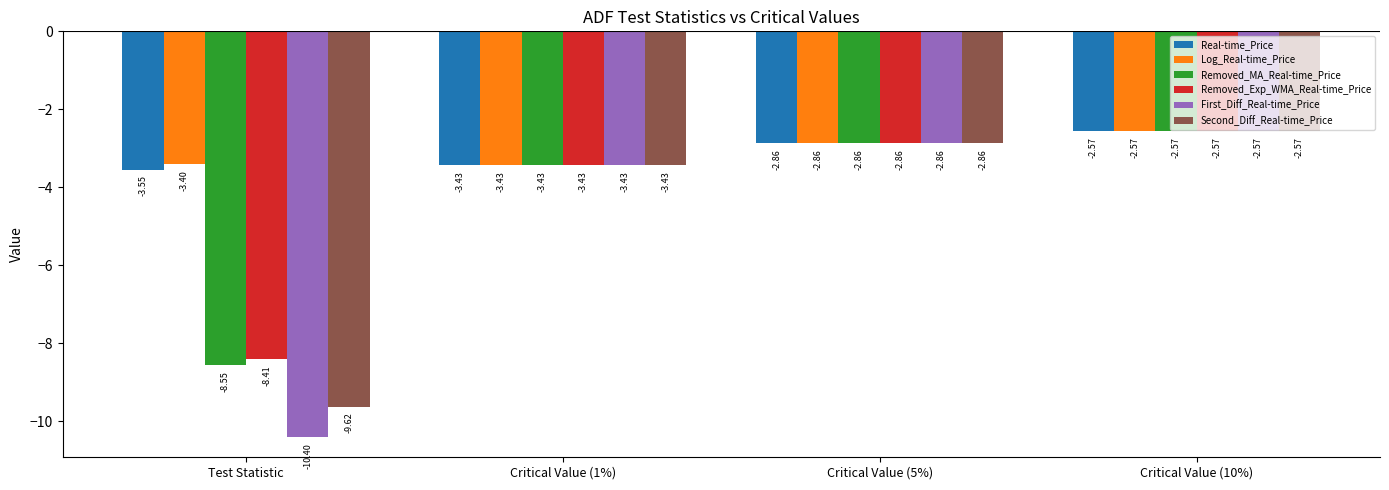

At which category is the sum across all series the highest?

Critical Value (10%)